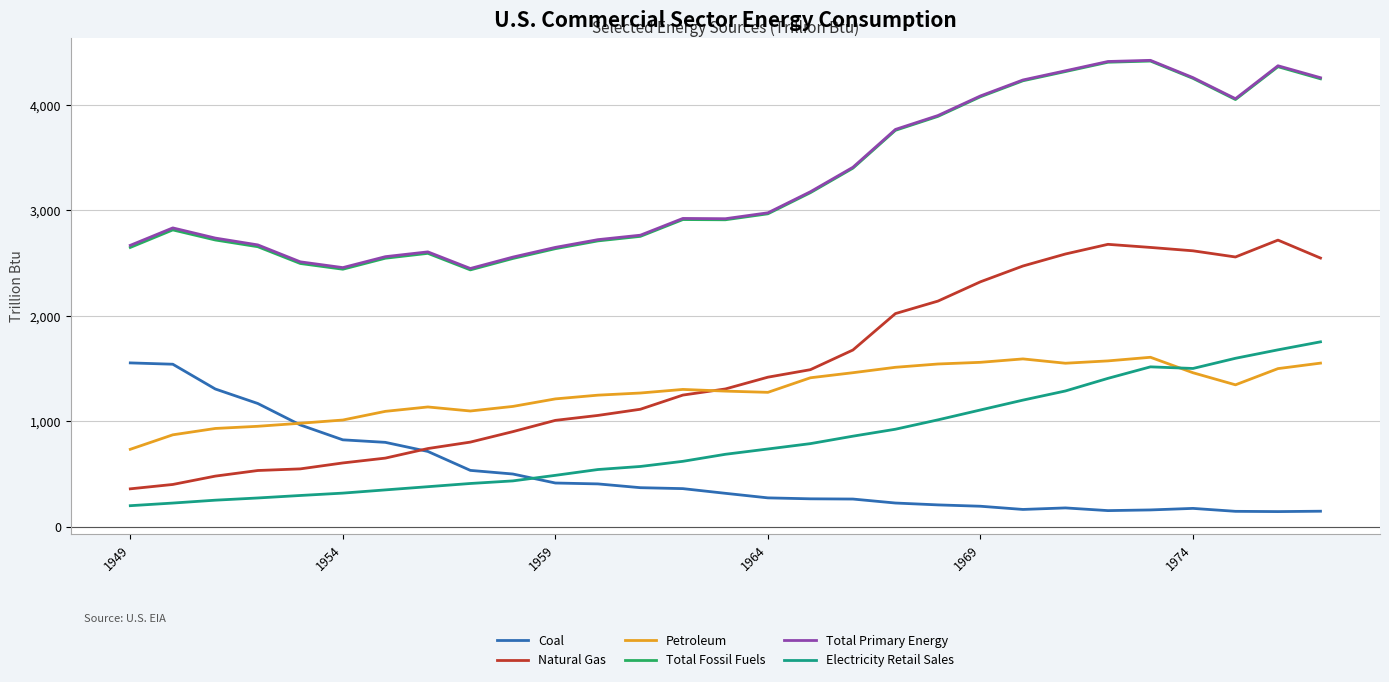

Which series has the widest spread of values?

Natural Gas